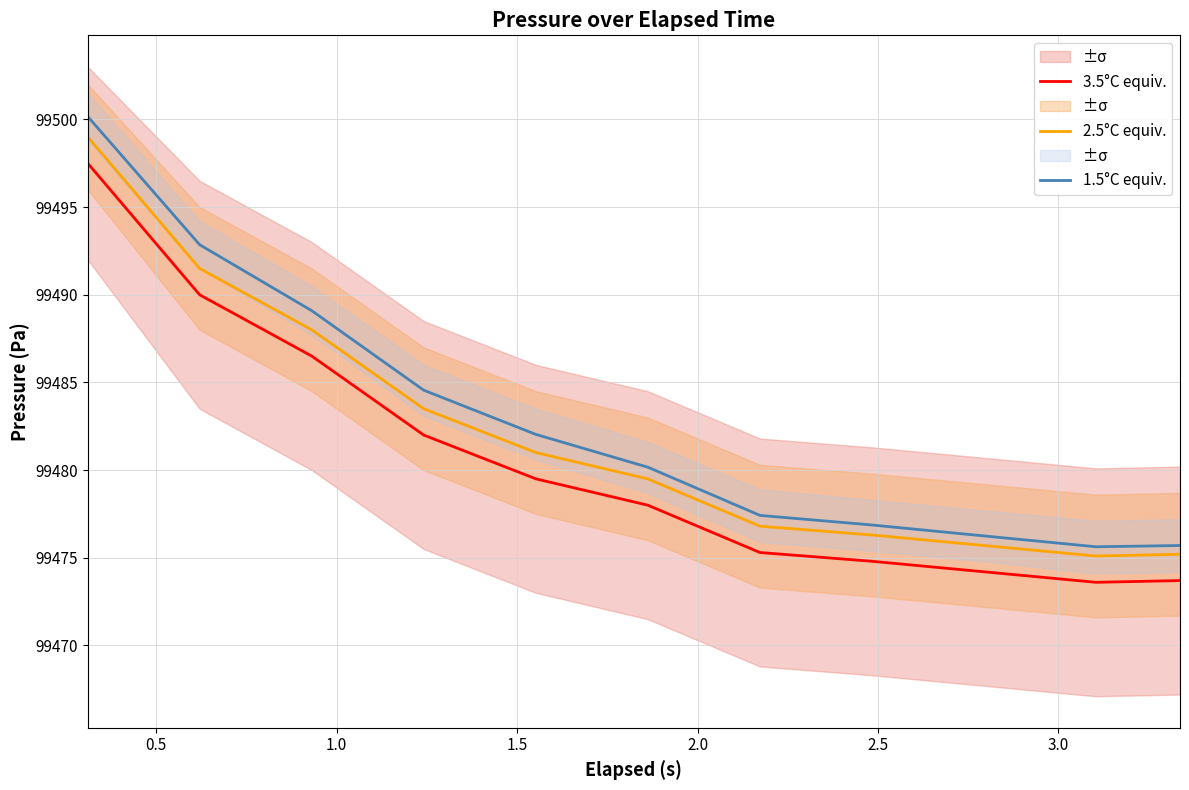

How many data points in 1.5°C equiv. are above 99480?

6